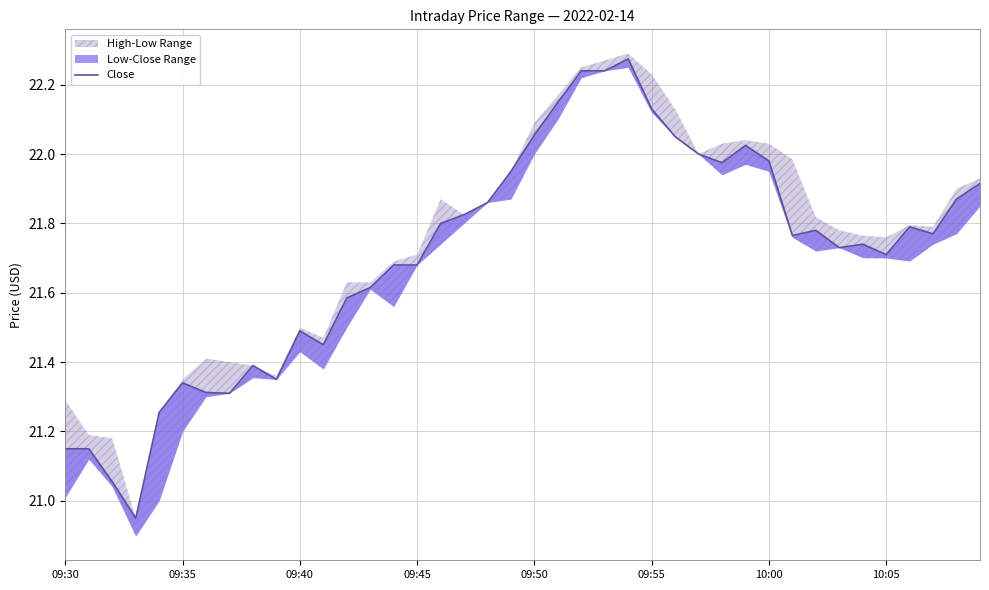

What is the ratio of the value at 17 to the value at 10:00?

1.0